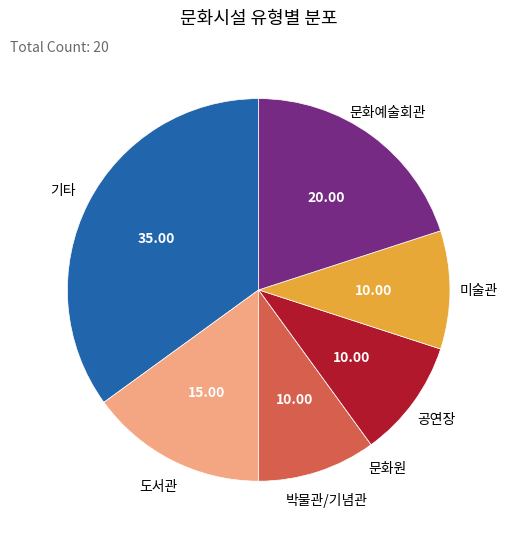

Approximately how many times larger is the value at 박물관/기념관 compared to 문화예술회관?

0.5